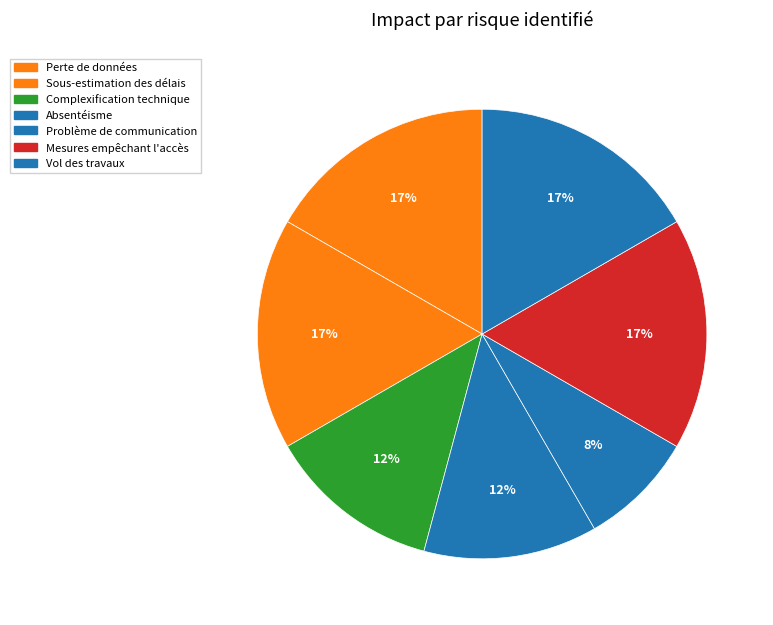

Approximately how many times larger is the value at Perte de données compared to Problème de communication?

2.0